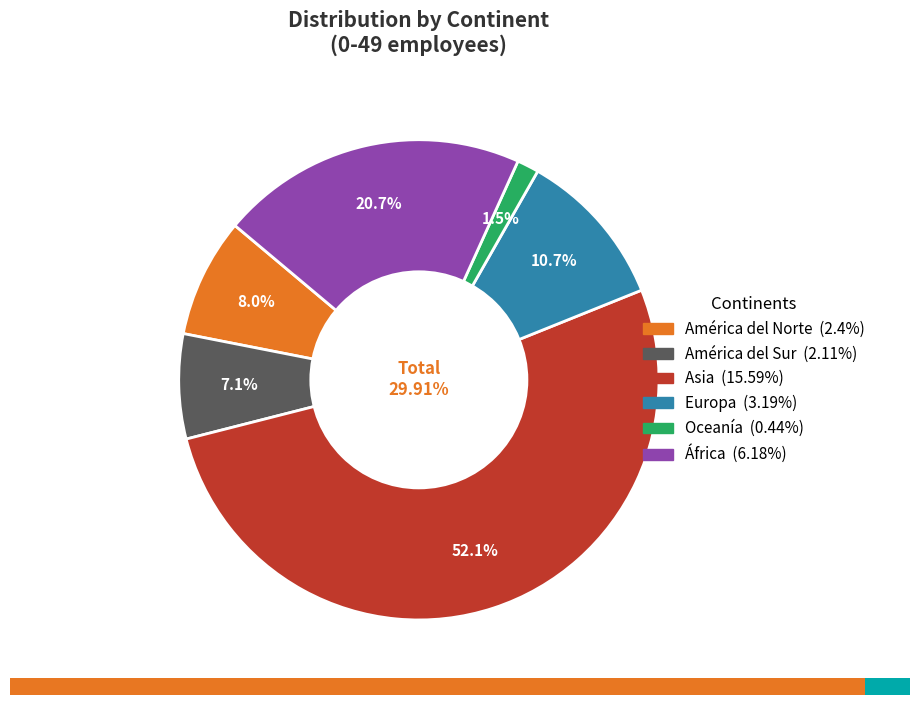

The América del Sur slice represents 7% of the pie. True or false?

True